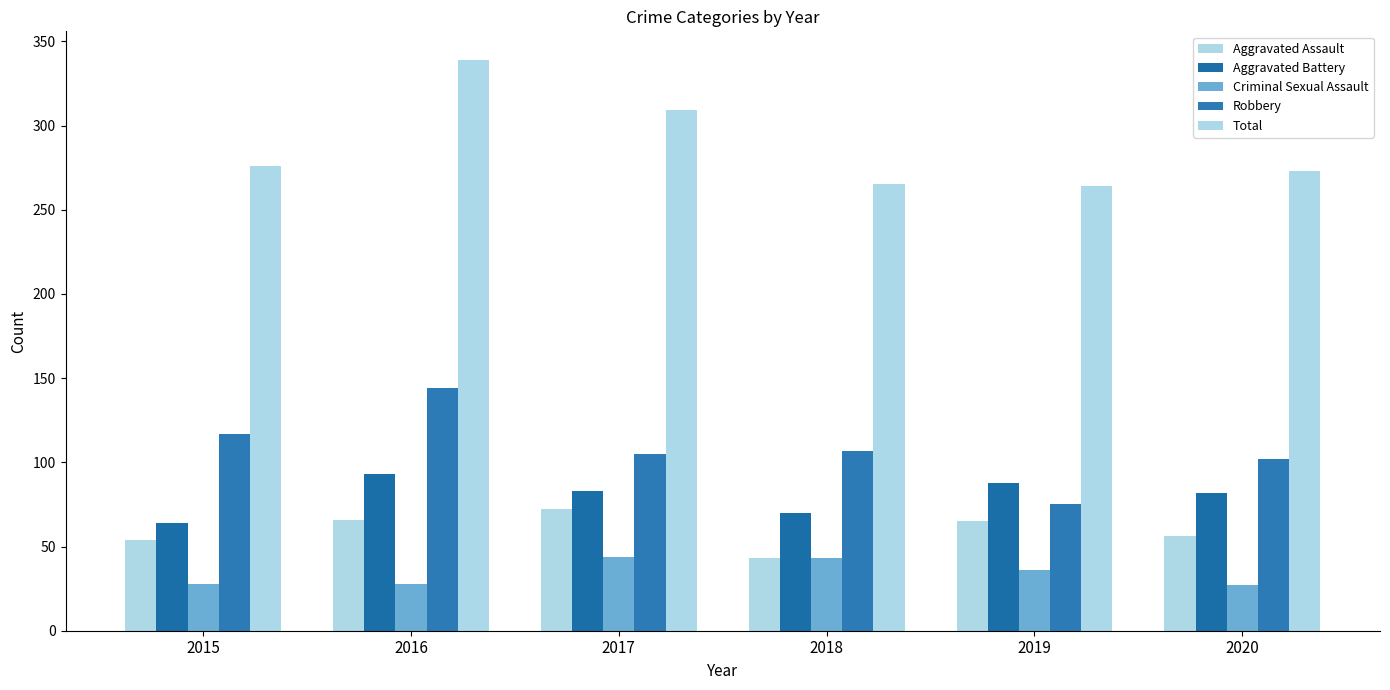

What is the difference between the Criminal Sexual Assault values at 2016 and 2019?

8